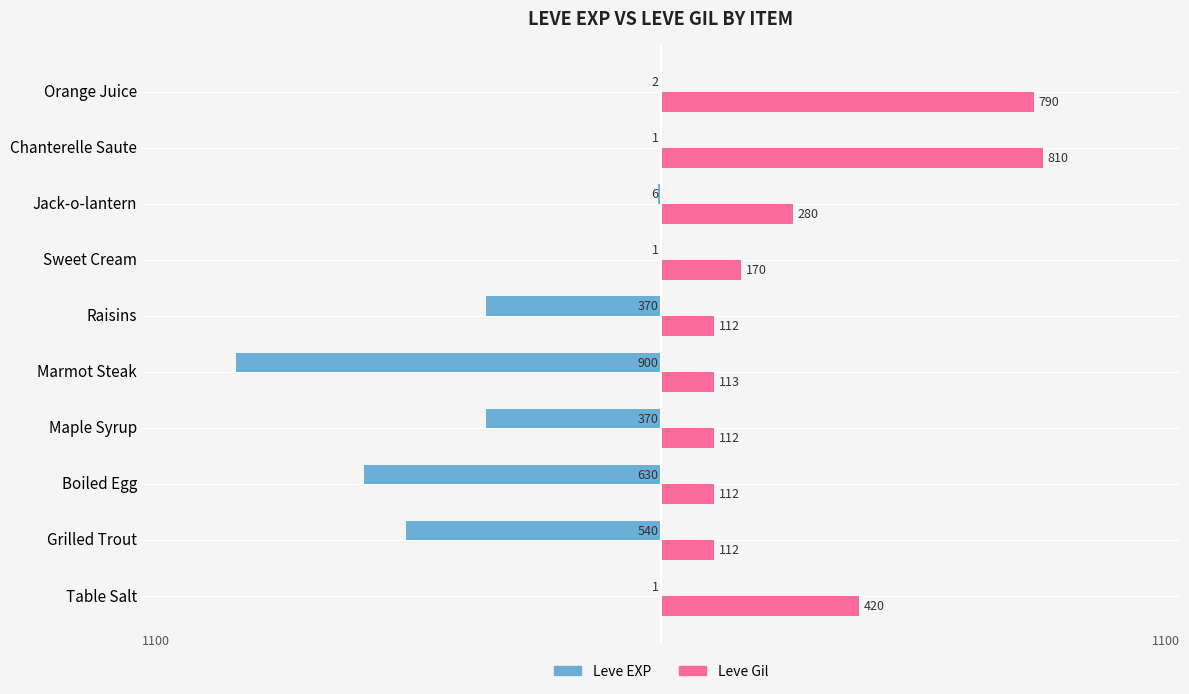

What are all the series names shown in the legend?

Leve EXP, Leve Gil